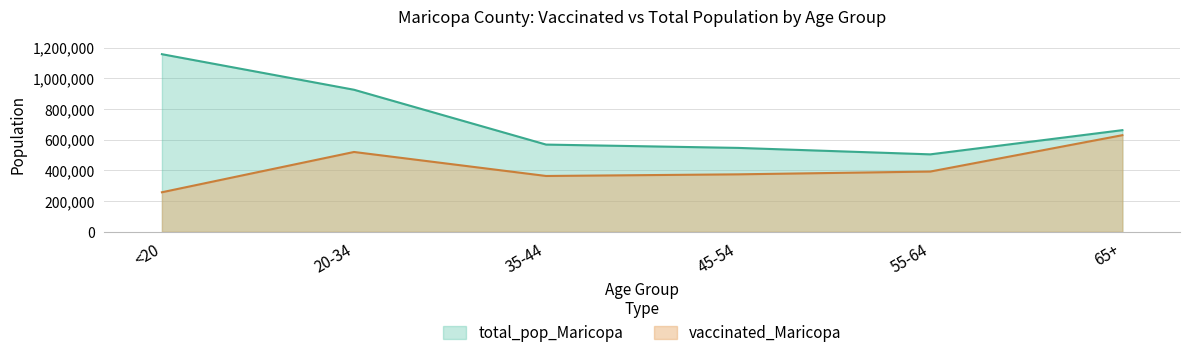

How many interior local peaks does the vaccinated_Maricopa series have?

1